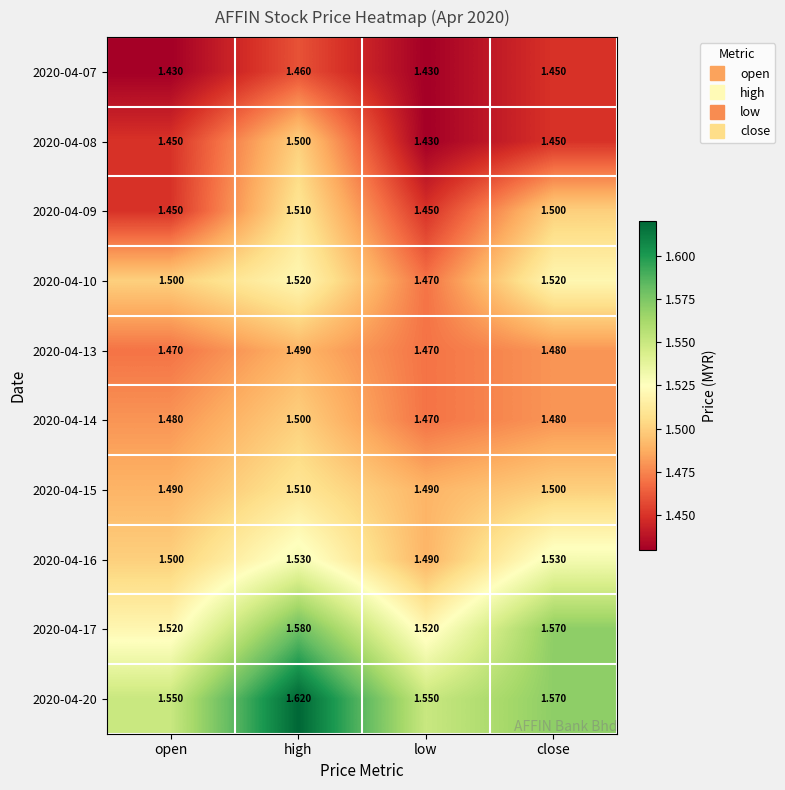

Is the value of 2020-04-10 at close greater than the value of 2020-04-07 at high?

Yes